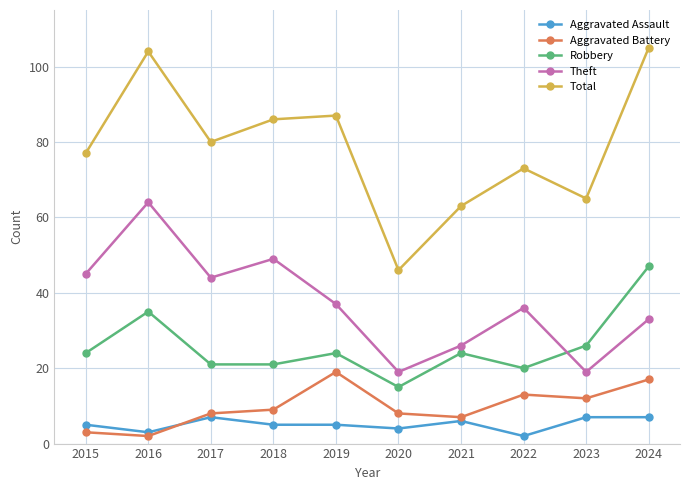

True or false: Total and Aggravated Assault cross at least once.

False